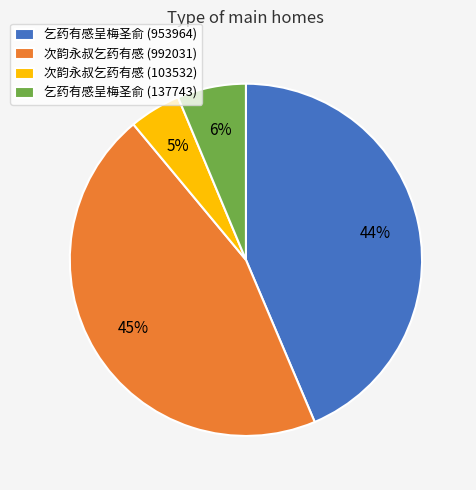

The 次韵永叔乞药有感 (103532) slice represents 5% of the pie. True or false?

True